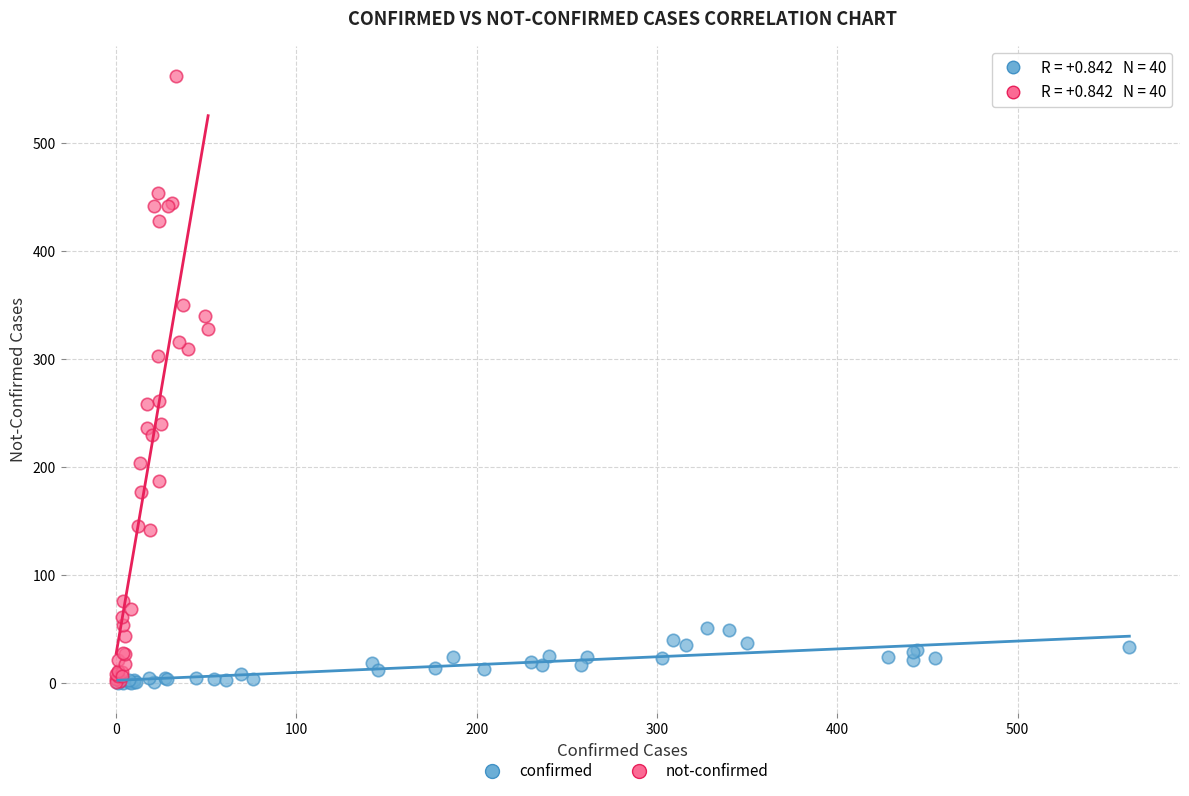

Which series has the largest Y range (max minus min)?

not-confirmed